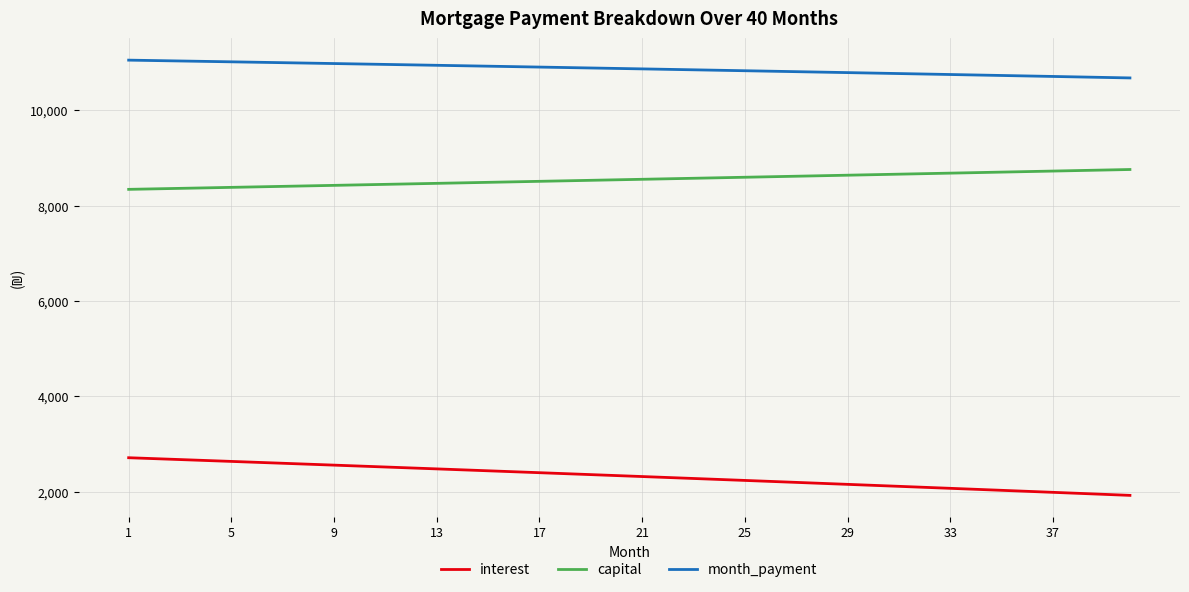

True or false: interest and month_payment intersect in this chart.

False